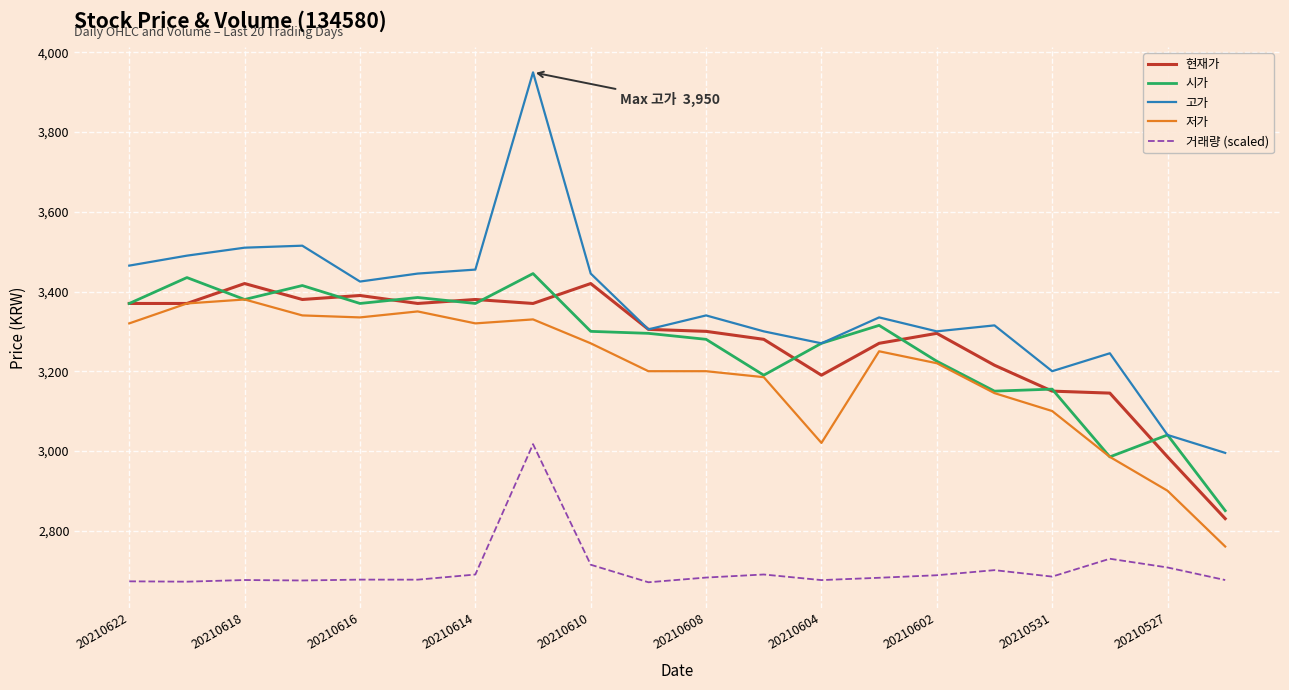

Which series has the largest total across all categories?

고가